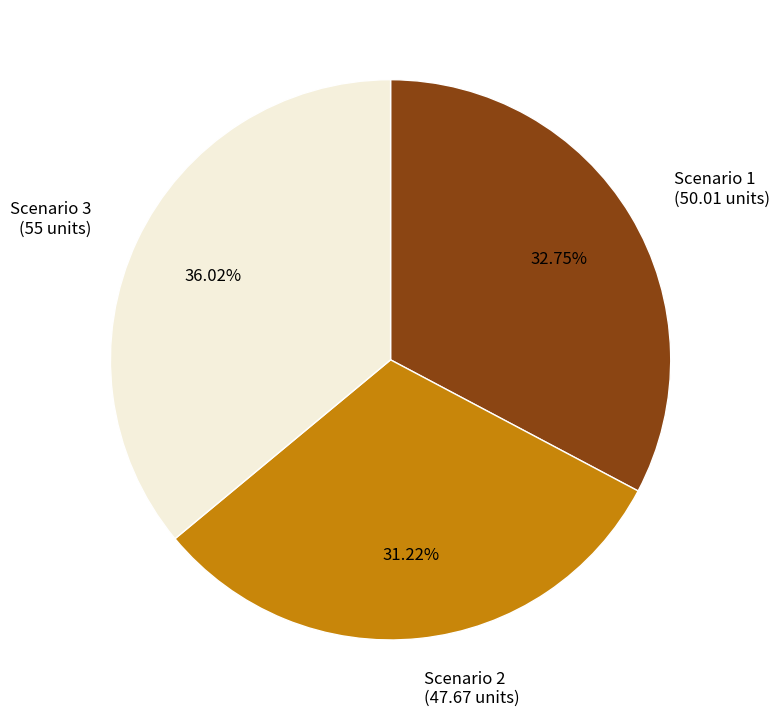

Which has a higher value, Scenario 1 (50.01 units) or Scenario 2 (47.67 units)?

Scenario 1 (50.01 units)